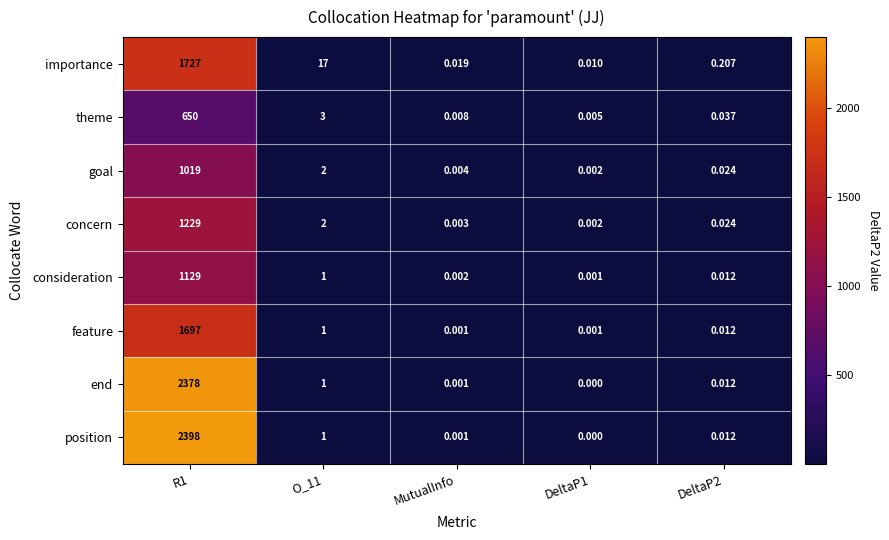

Is the value of feature at MutualInfo greater than the value of goal at DeltaP2?

No